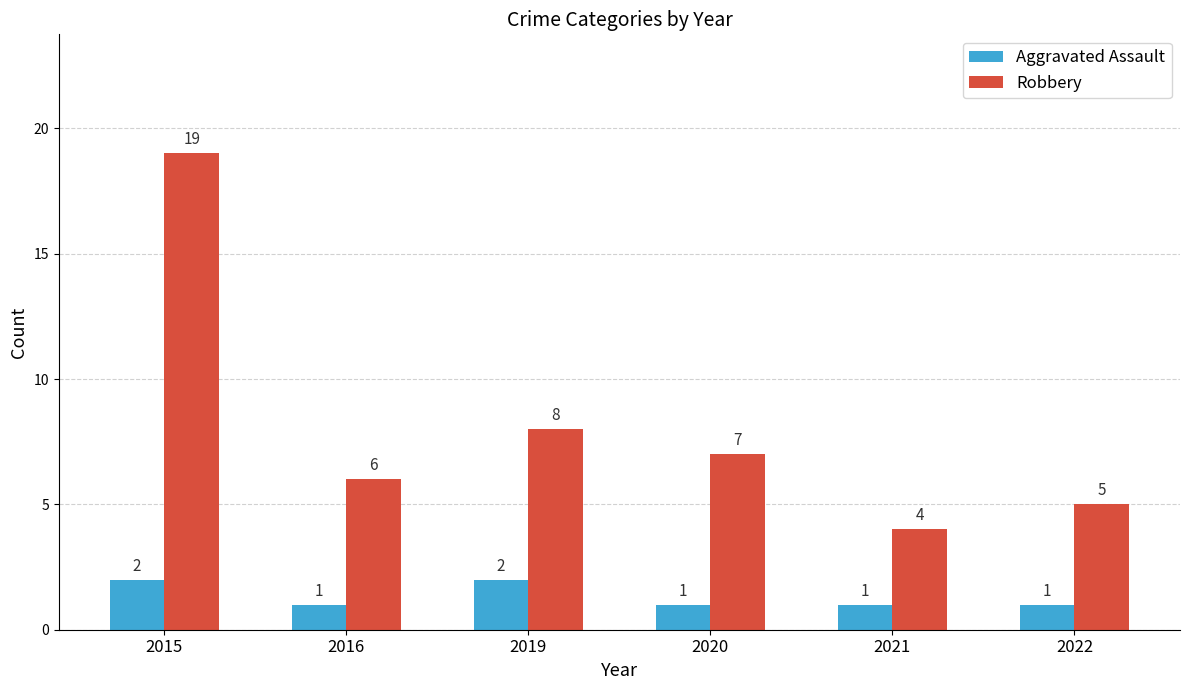

At 2020, list the series in order from largest to smallest.

Robbery, Aggravated Assault